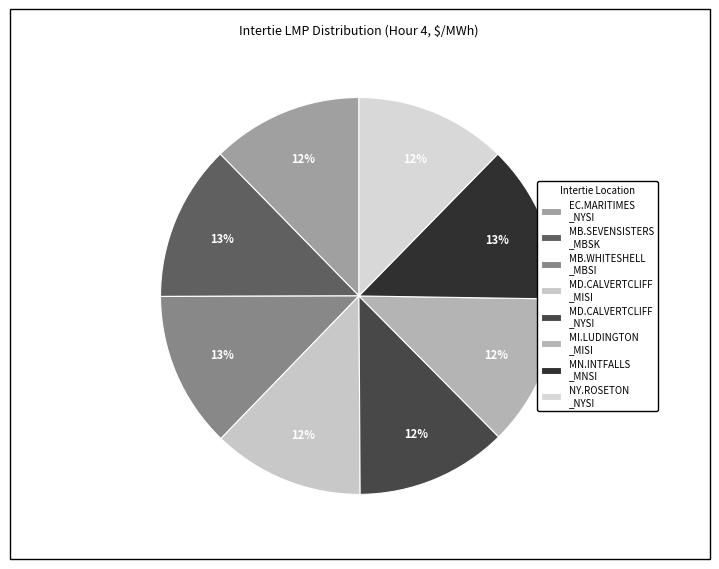

Is there any slice that represents more than half of the pie?

No